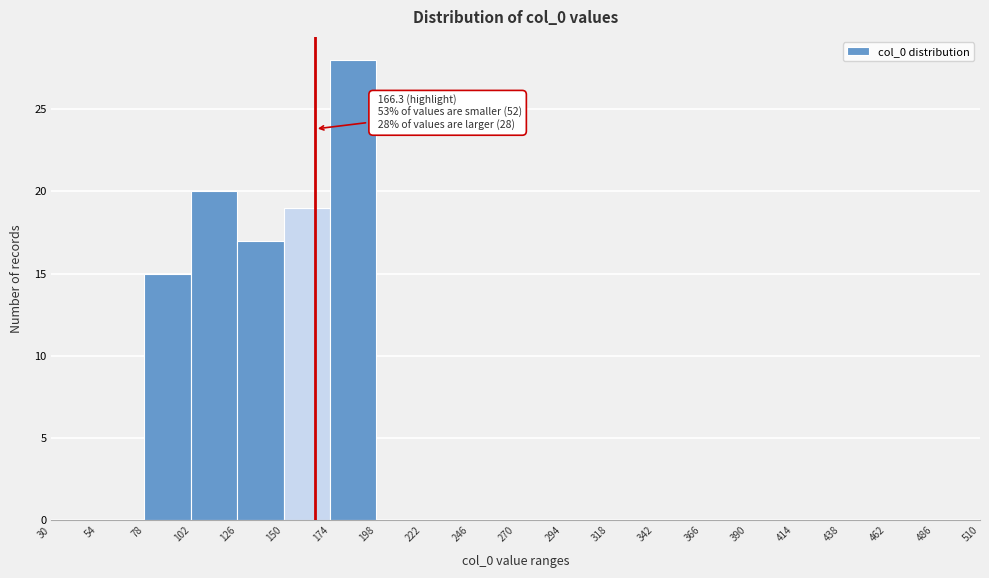

Which range on the x-axis has the tallest bar?

174 to 198